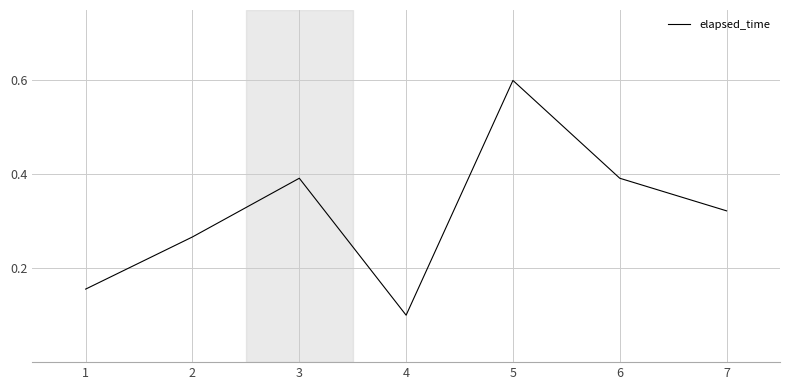

The value at 5 is 0.4. True or false?

False